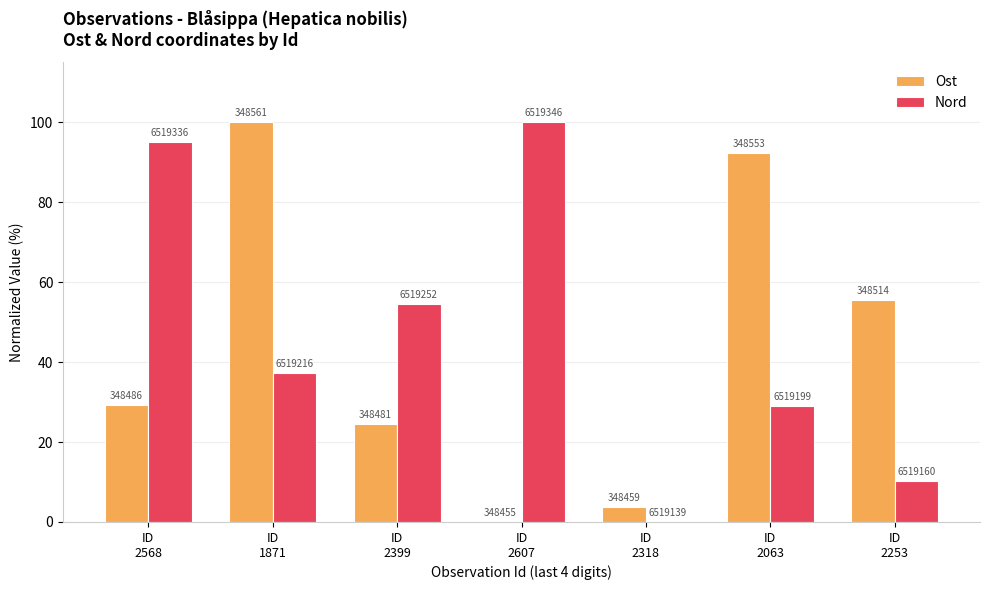

At which category is the sum across all series the highest?

ID
1871